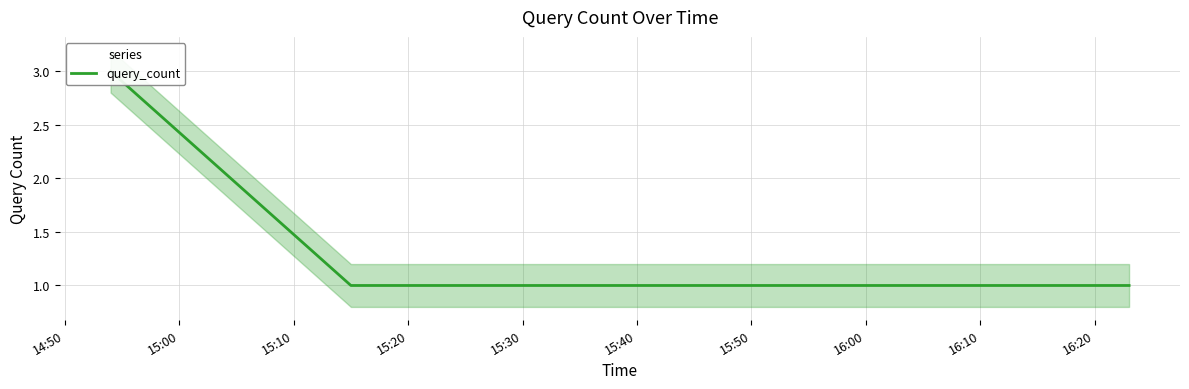

The value at 15:00 is 1. True or false?

False